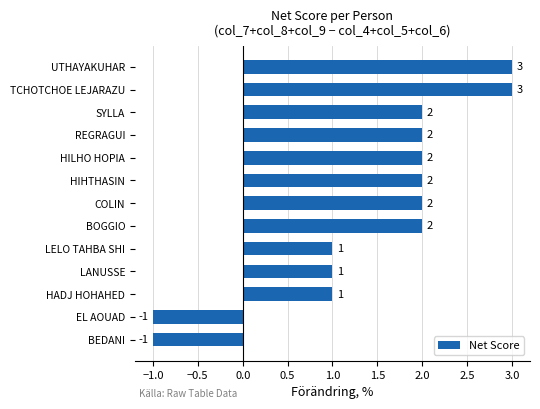

True or false: the data shows 4 at HIHTHASIN.

False